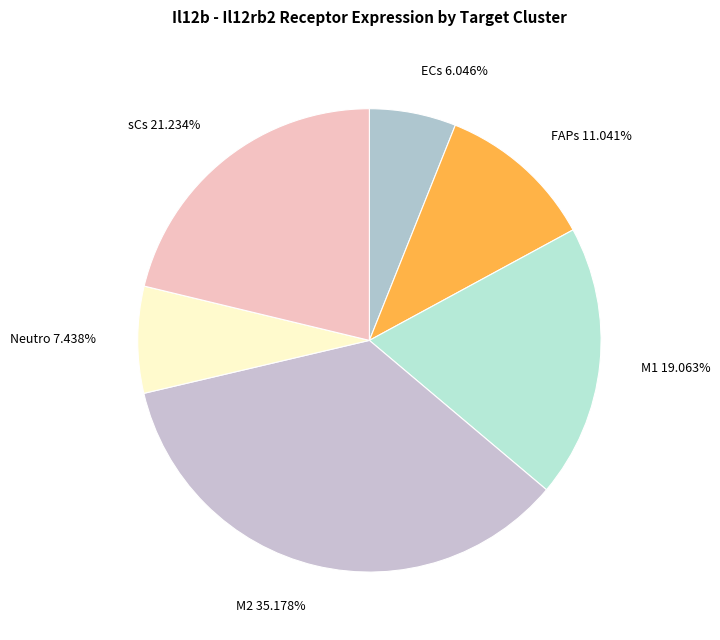

To the nearest percent, what is the combined percentage of sCs and Neutro?

29%